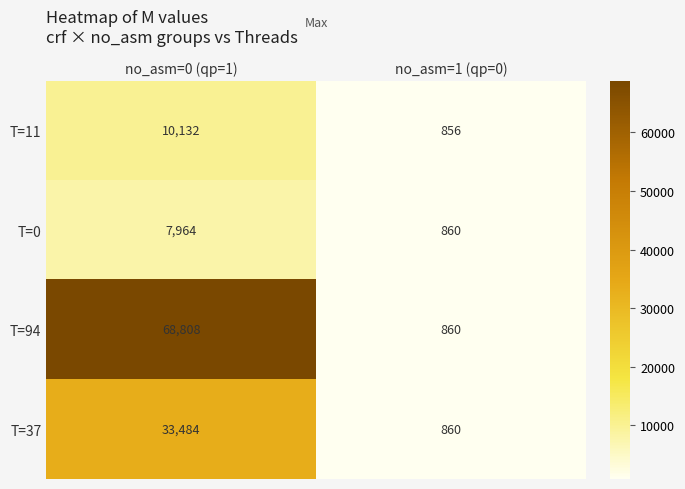

What is the difference between the maximum and minimum values in the T=0 series?

7104